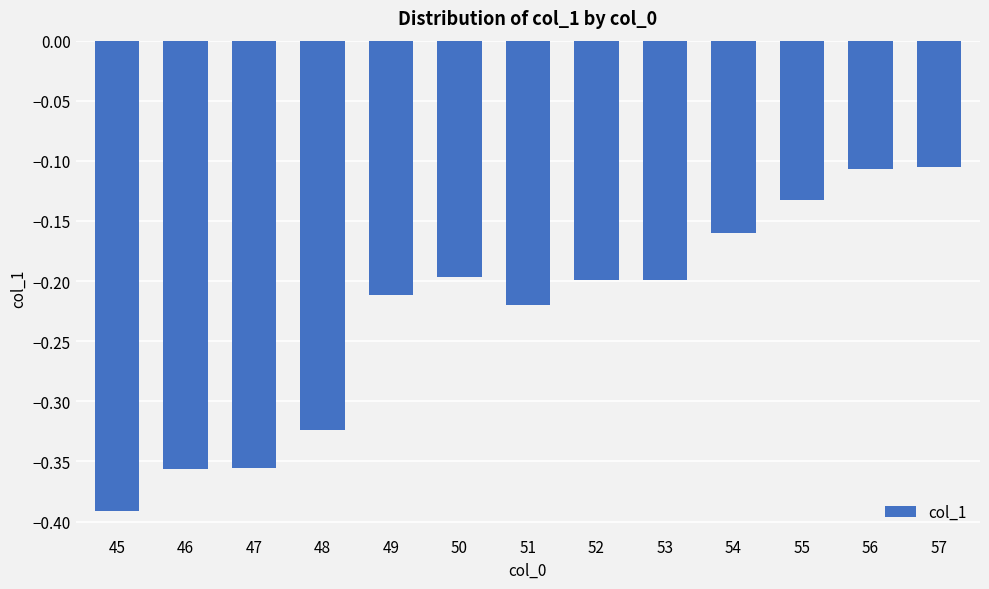

Is it true that the value at 45 is -0.6?

False